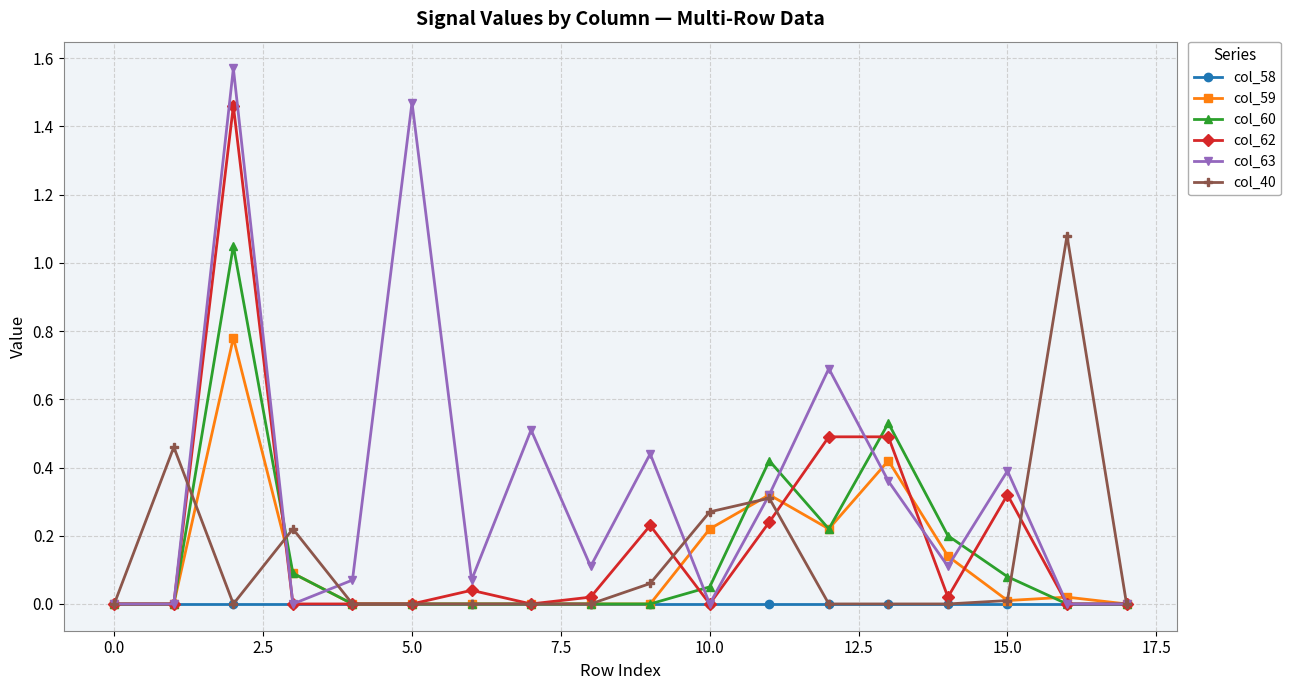

True or false: col_63 has more than 1 points higher than both neighbors.

True